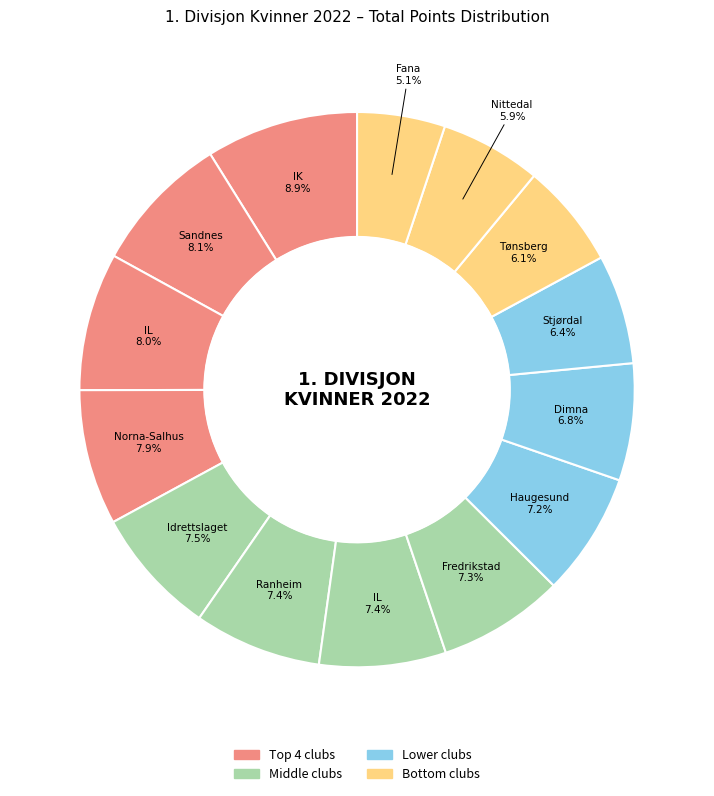

How many segments does this pie chart have?

14